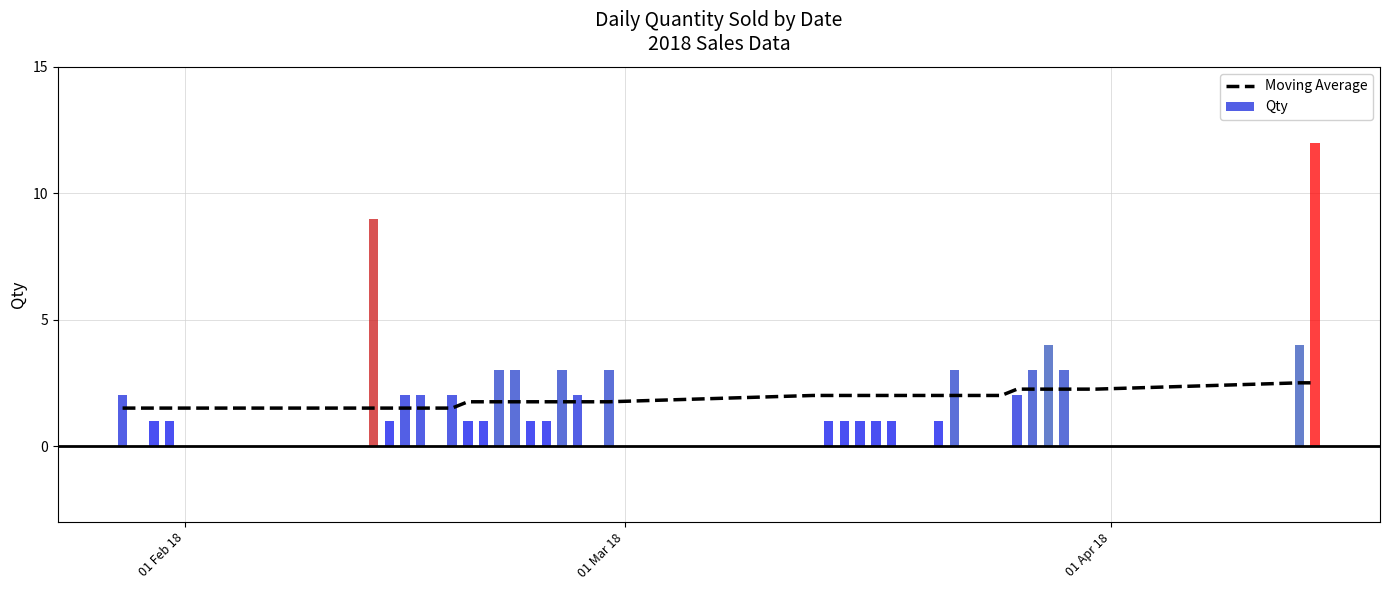

At which category does the chart reach its minimum across all series?

01 Feb 18